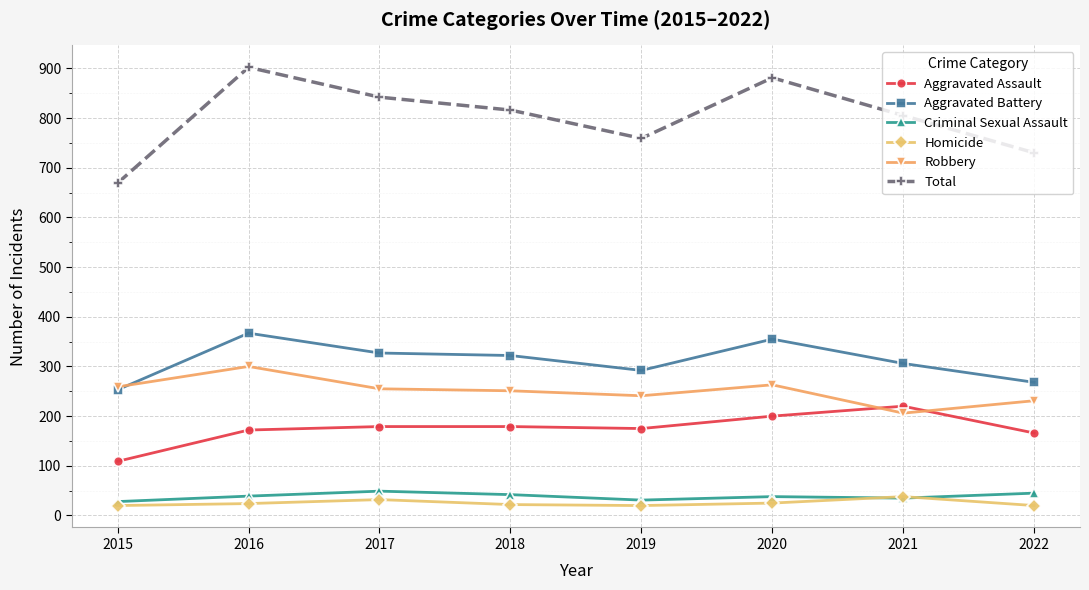

Where do Robbery and Aggravated Battery first cross each other?

2015 and 2016